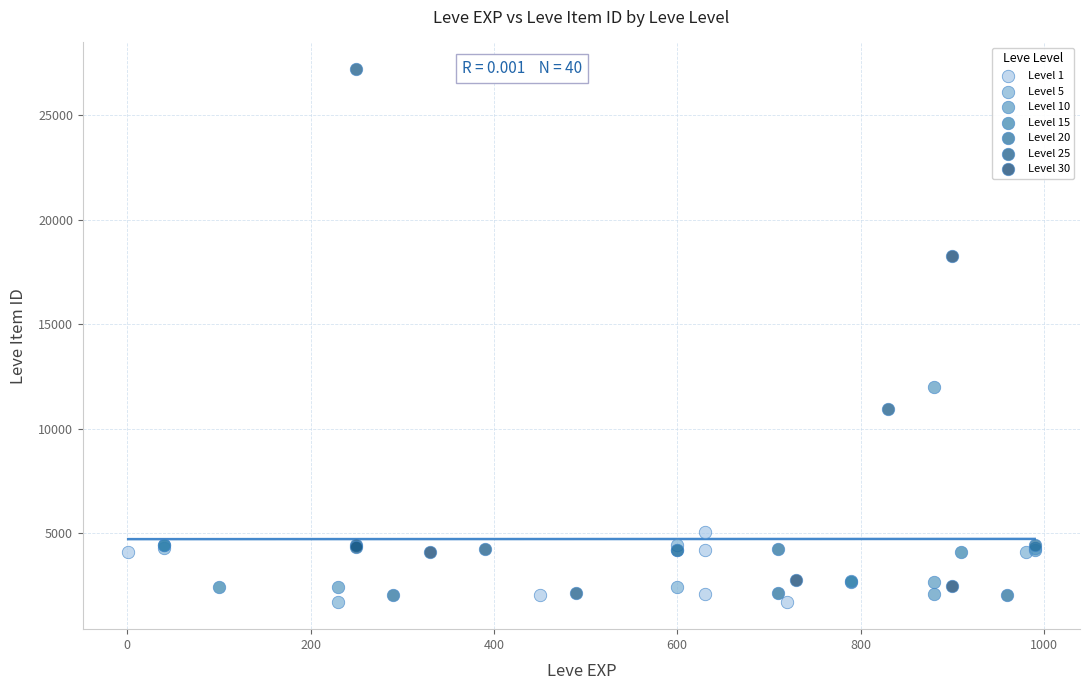

Which series reaches the maximum Y coordinate?

Level 25